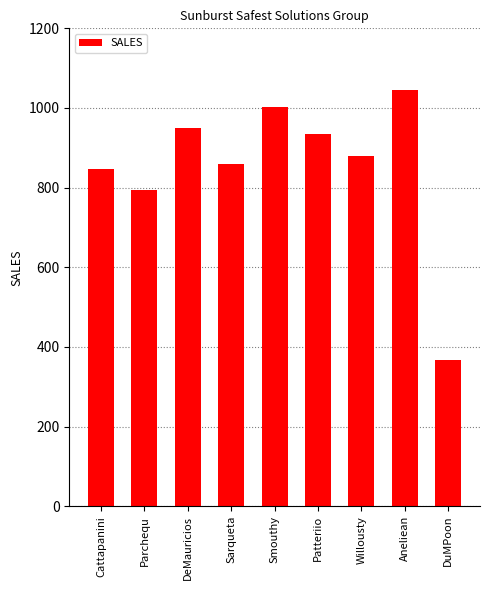

Are the bars grouped side by side (vs. stacked)?

No